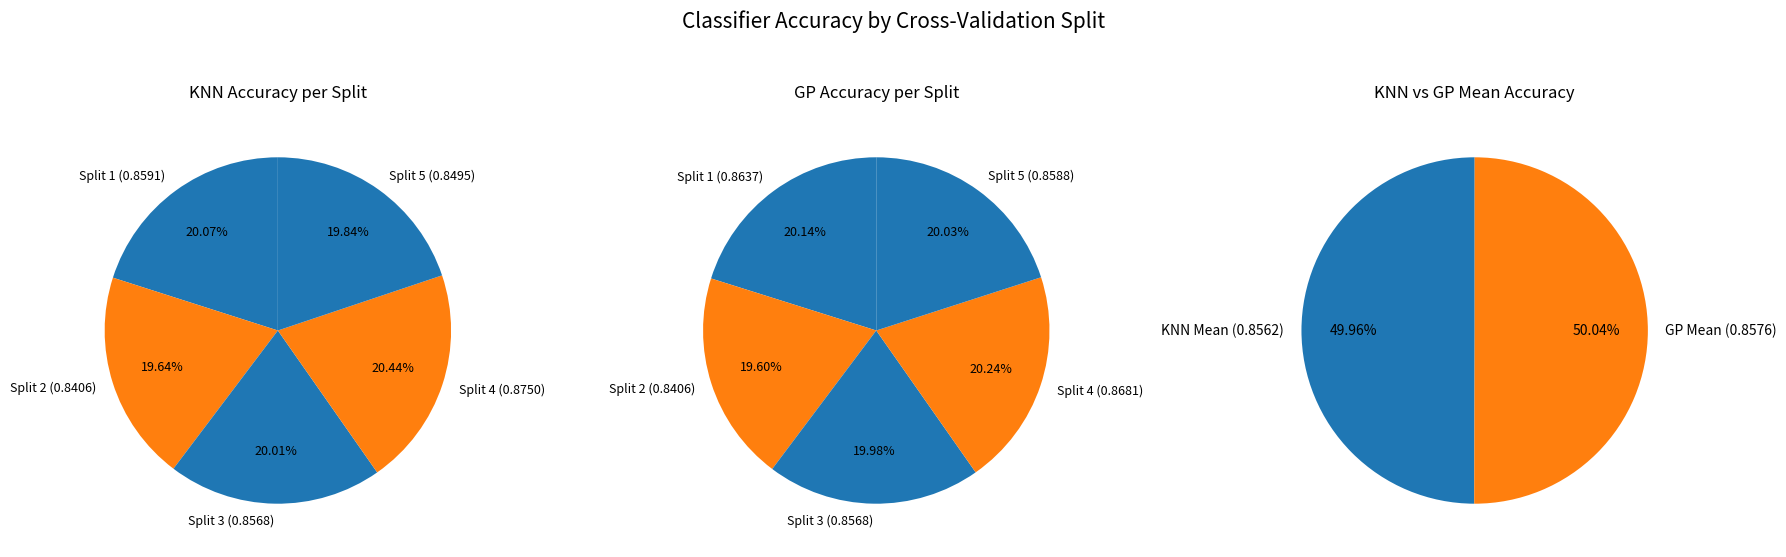

Is Split 4 the majority of the pie?

No